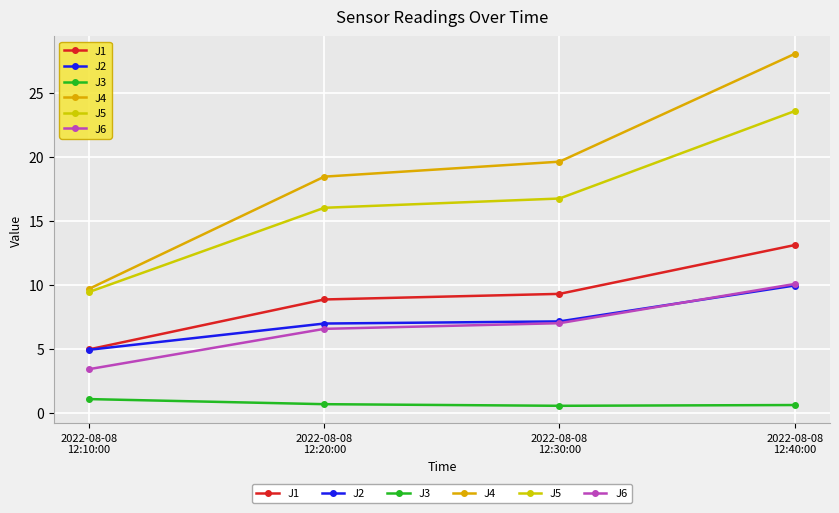

True or false: J4 has a value of 34.2 at 2022-08-08
12:30:00.

False